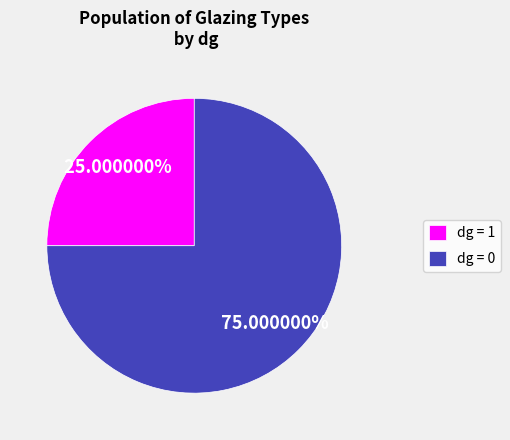

What is the ratio of the value at dg = 0 to the value at dg = 1?

3.0